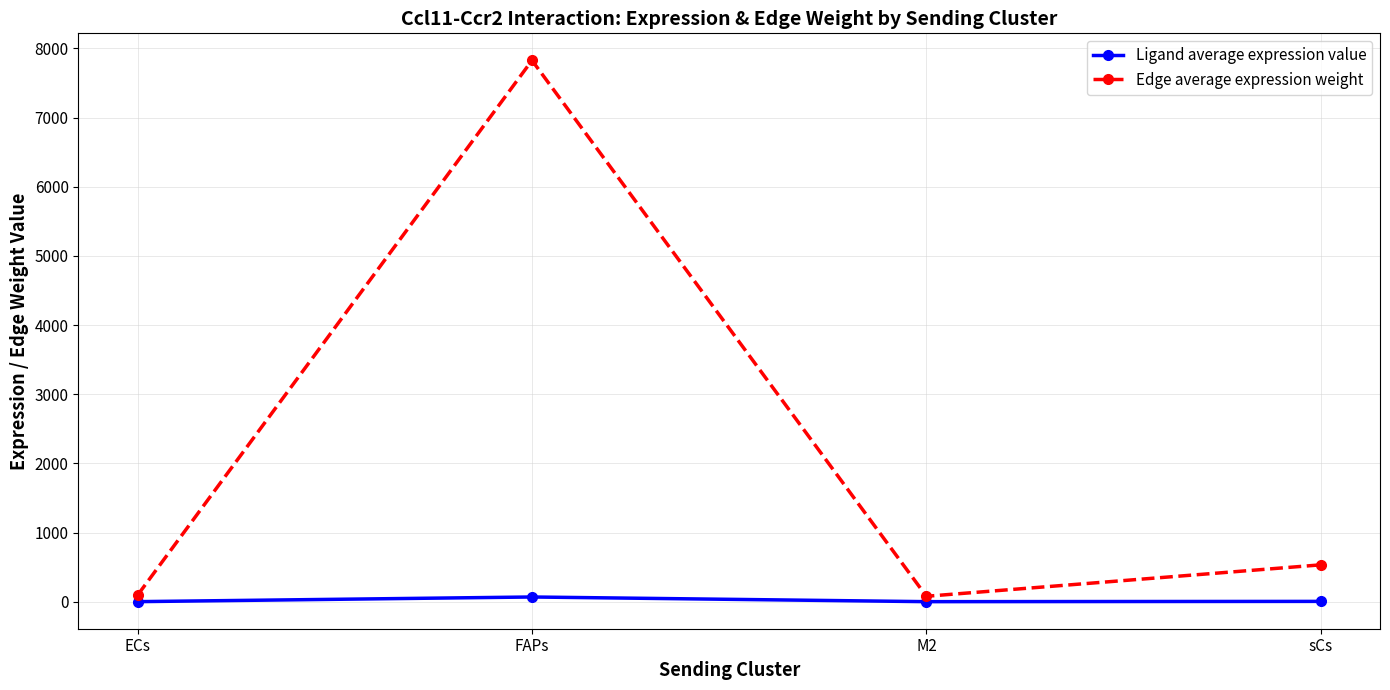

How many data points in Ligand average expression value are above 4?

2